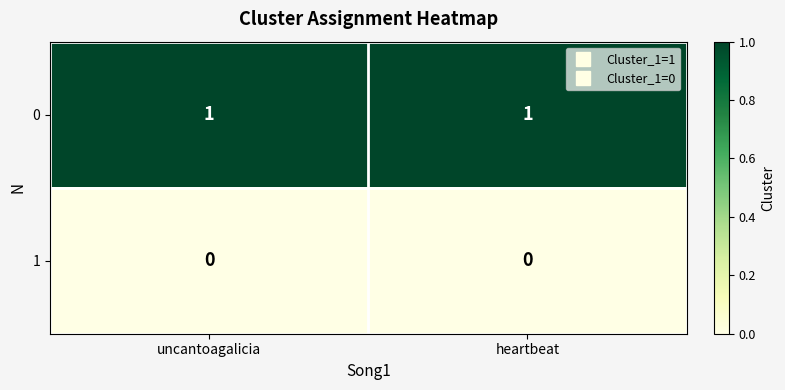

Rank the series by their average value, from highest to lowest.

0, 1